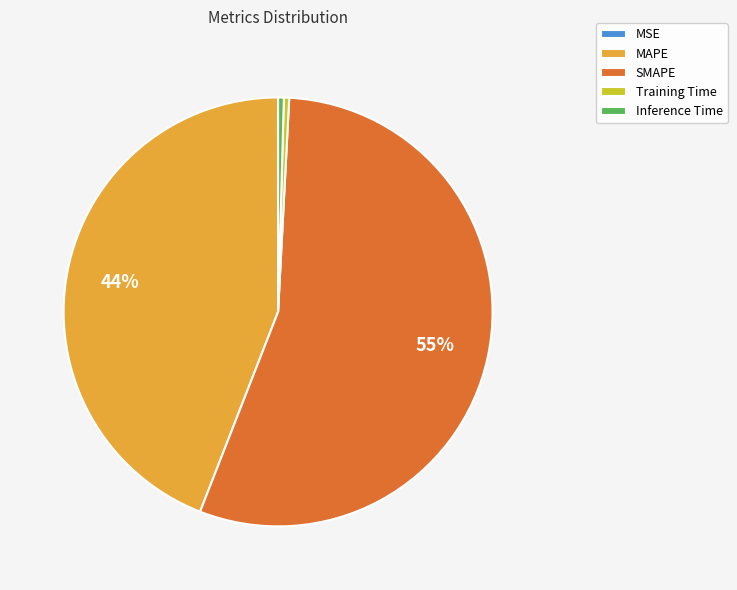

Combined, do MAPE and Inference Time account for over 50%?

No